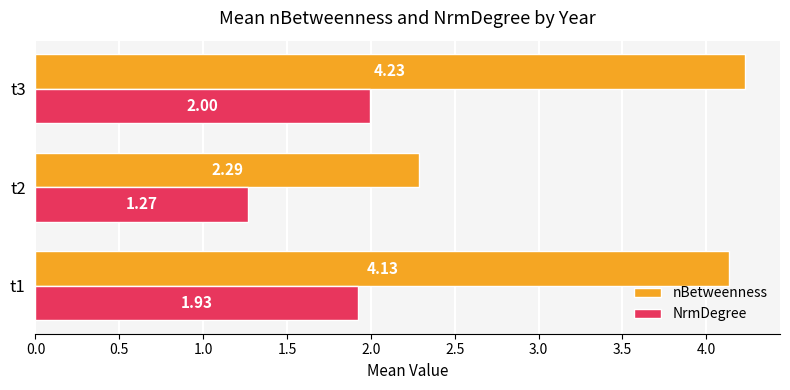

At which label does nBetweenness reach its peak?

t3